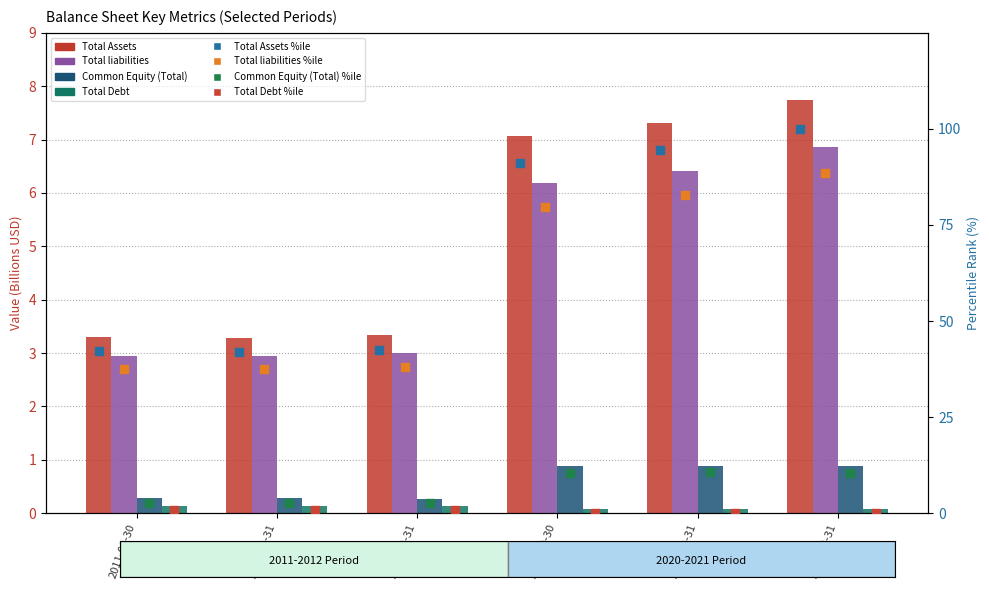

At which category is the sum across all series the highest?

2021-03-31